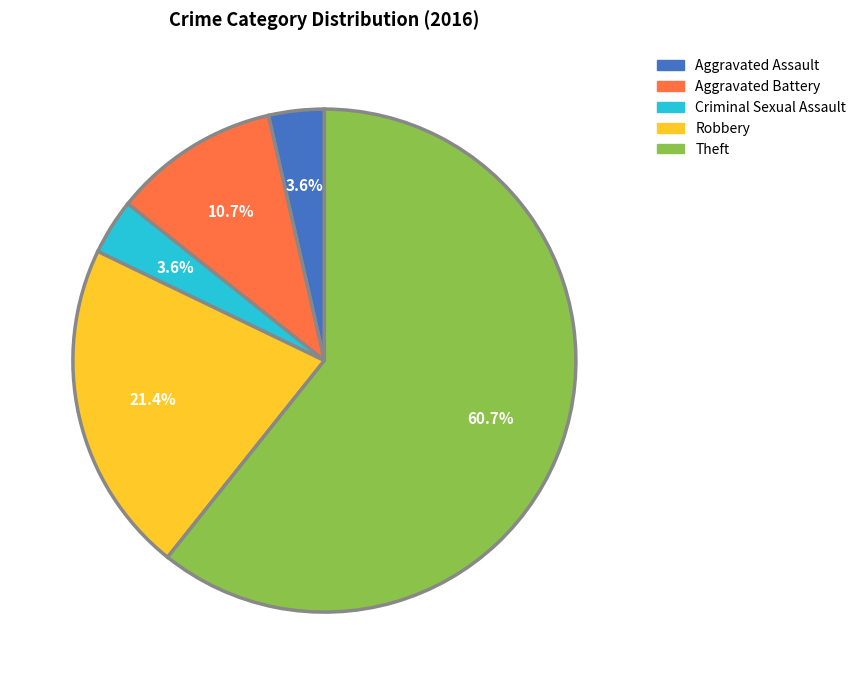

Which has a higher value, Aggravated Battery or Theft?

Theft